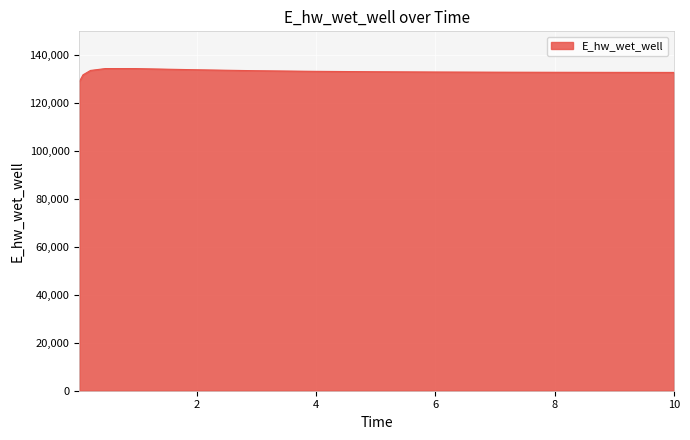

What is the greatest value displayed?

134462.5